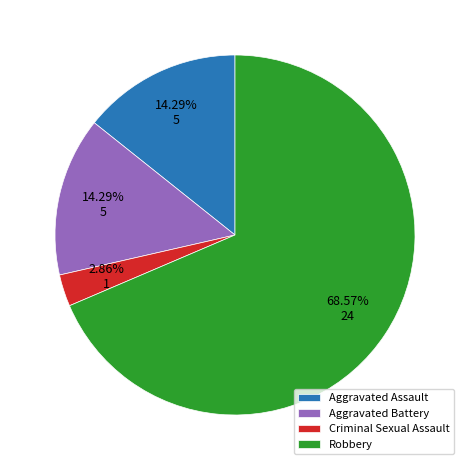

Which category has the smallest portion of the pie?

Criminal Sexual Assault